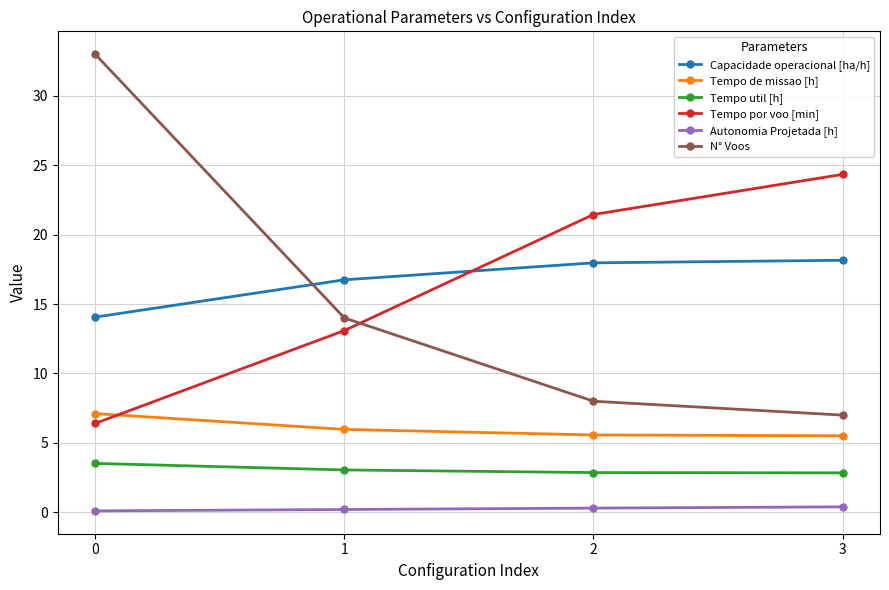

What are all the series names shown in the legend?

Capacidade operacional [ha/h], Tempo de missao [h], Tempo util [h], Tempo por voo [min], Autonomia Projetada [h], N° Voos